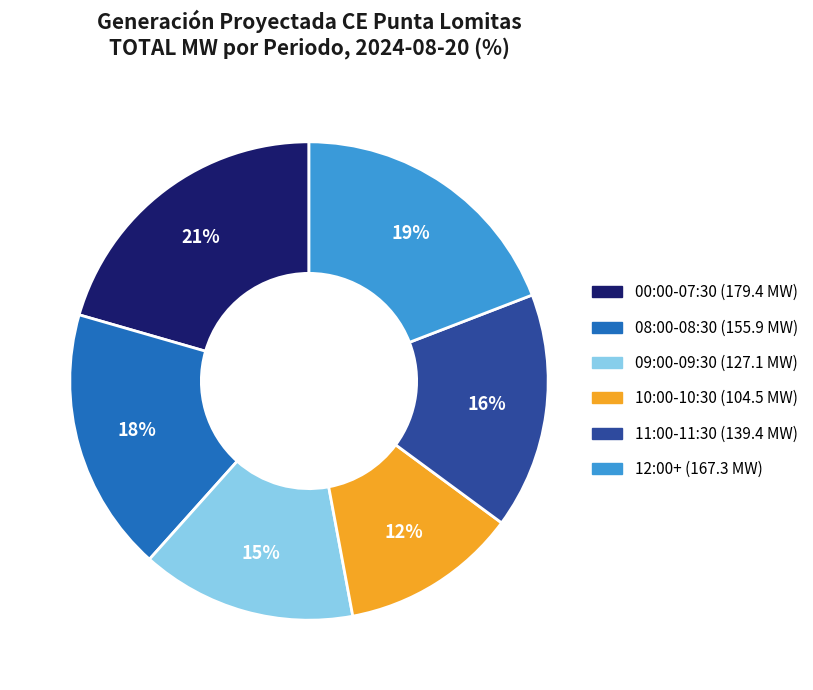

To the nearest percent, what is the average slice percentage?

17%